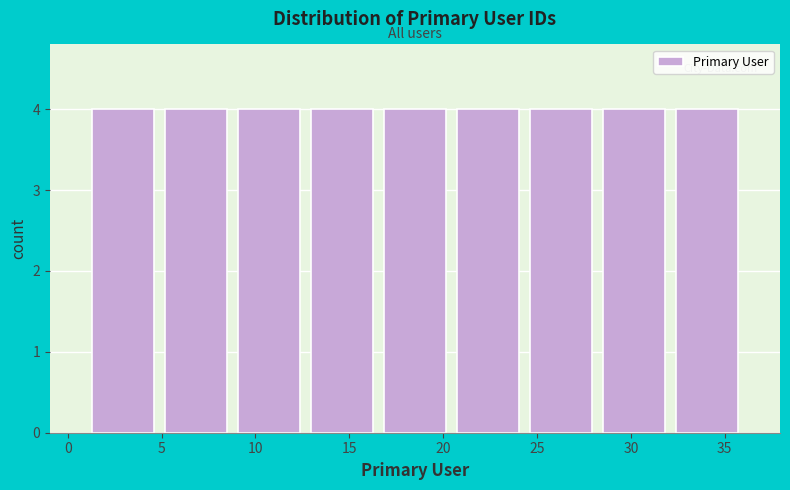

Reading left to right, list every bar in this chart as the range it spans on the x-axis followed by its height. Neither the bar edges nor the heights are printed on the chart, so give them approximately, as read against the axes.

1.0 to 5.0: 4
5.0 to 9.0: 4
9.0 to 12.5: 4
12.5 to 16.5: 4
16.5 to 20.5: 4
20.5 to 24.5: 4
24.5 to 28.0: 4
28.0 to 32.0: 4
32.0 to 36.0: 4